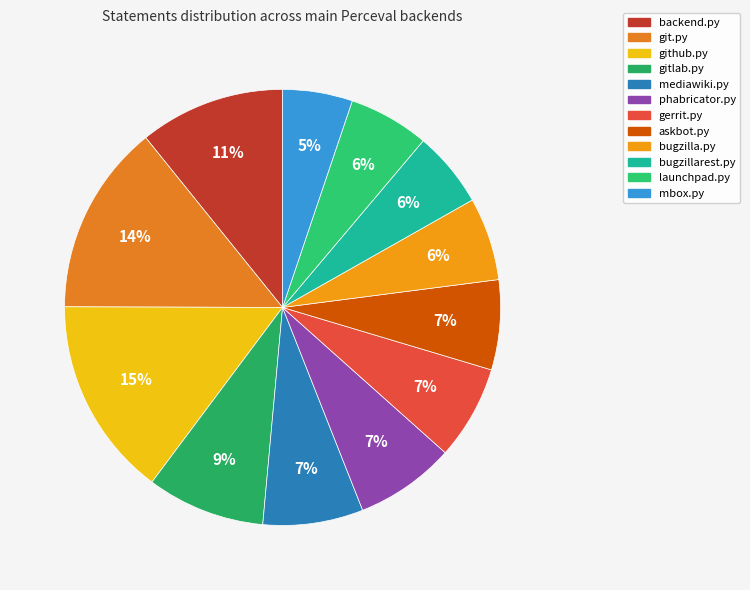

To the nearest percent, what is the average slice percentage?

8%